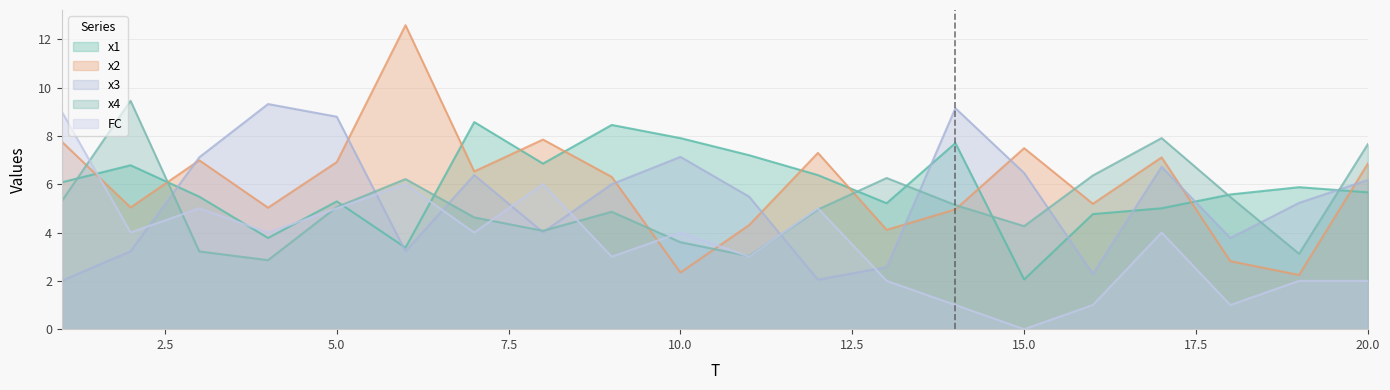

What is the maximum value for x1?

8.6